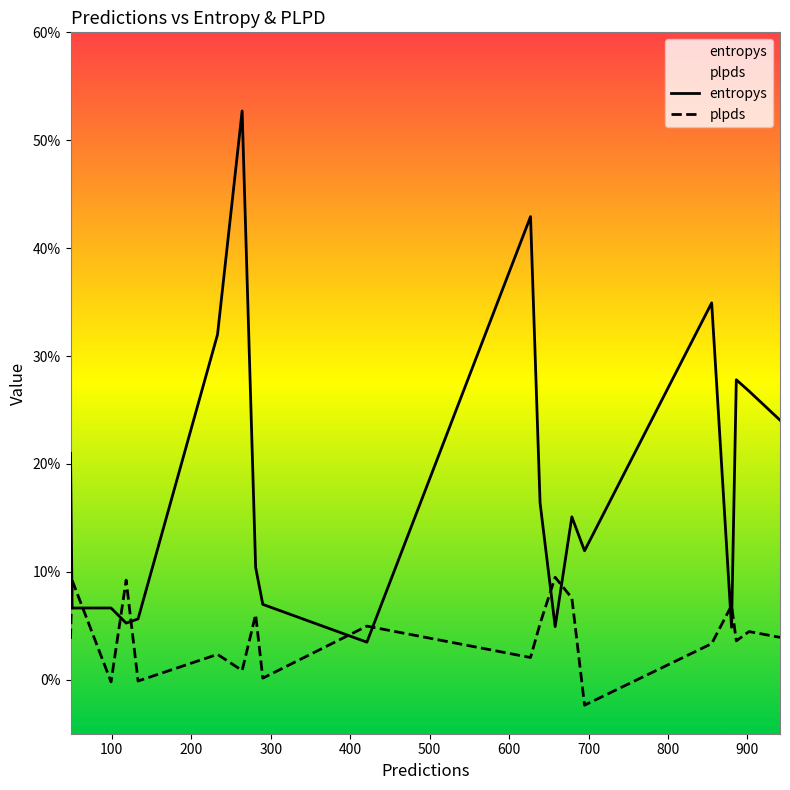

Does the chart display data point markers on the line(s)?

No